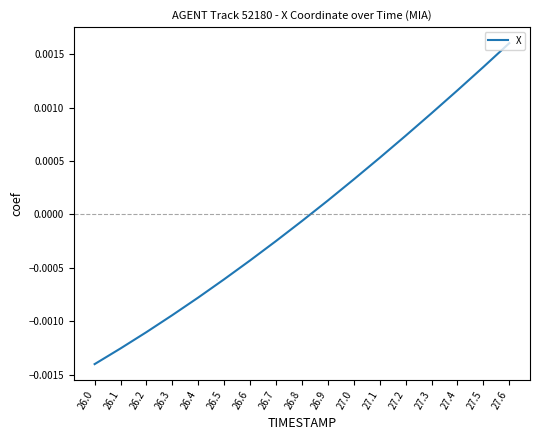

At which label is the value closest to 0?

26.8